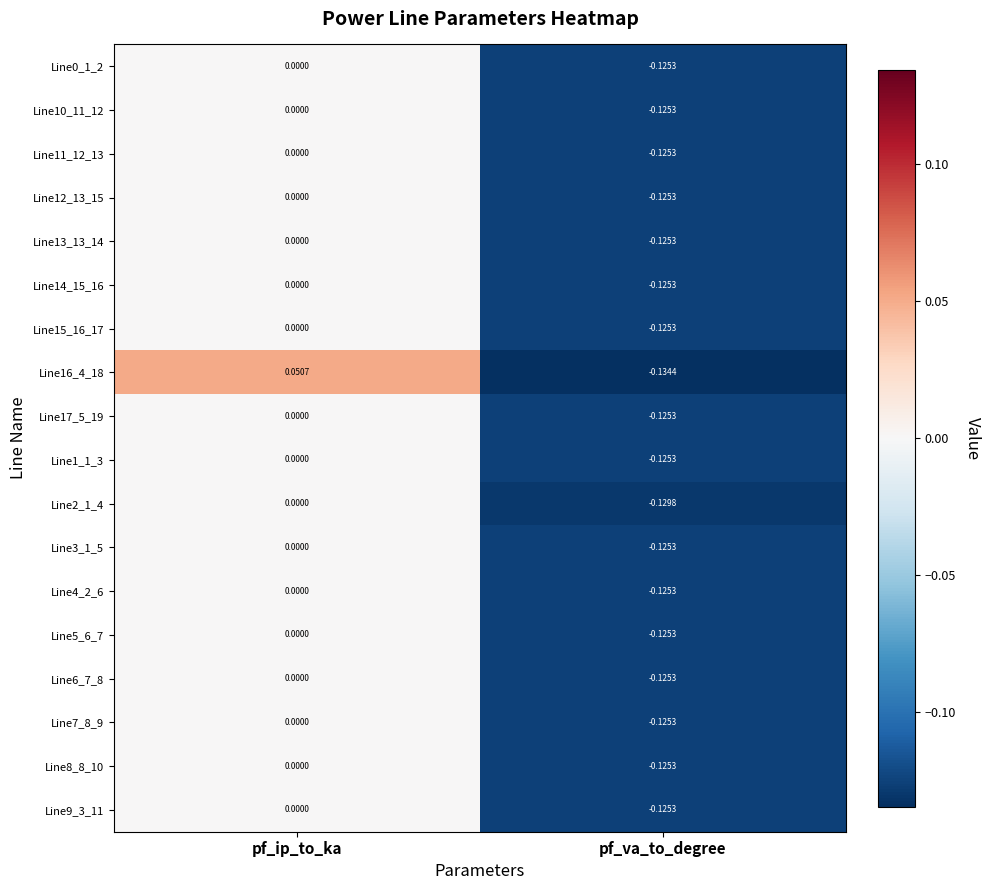

At which label does Line16_4_18 reach its minimum?

pf_va_to_degree